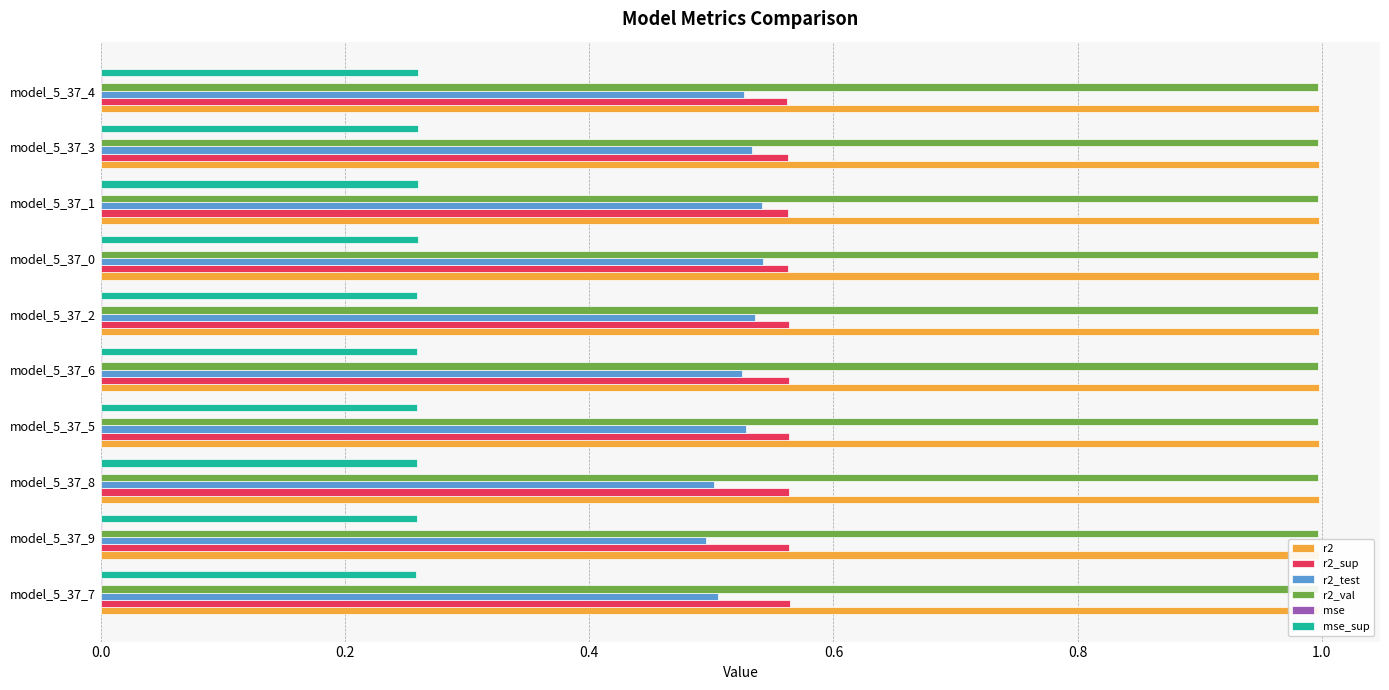

Reading left to right, extract all data points from this chart.

r2: 1.0	1.0	1.0	1.0	1.0	1.0	1.0	1.0	1.0	1.0
r2_sup: 0.6	0.6	0.6	0.6	0.6	0.6	0.6	0.6	0.6	0.6
r2_test: 0.5	0.5	0.5	0.5	0.5	0.5	0.5	0.5	0.5	0.5
r2_val: 1.0	1.0	1.0	1.0	1.0	1.0	1.0	1.0	1.0	1.0
mse: 0.0	0.0	0.0	0.0	0.0	0.0	0.0	0.0	0.0	0.0
mse_sup: 0.3	0.3	0.3	0.3	0.3	0.3	0.3	0.3	0.3	0.3